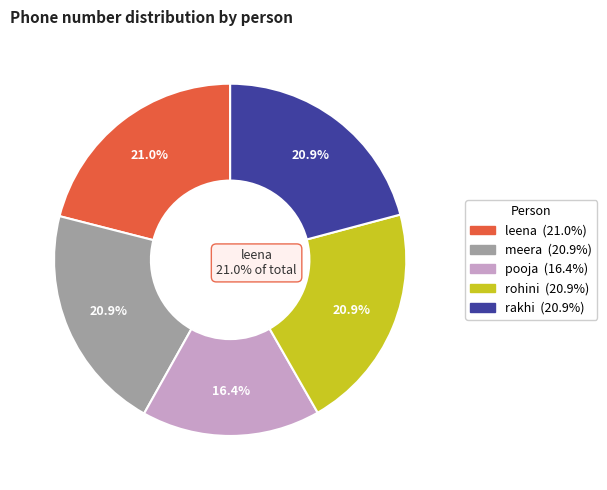

What is the total percentage of leena and rohini?

41.9%